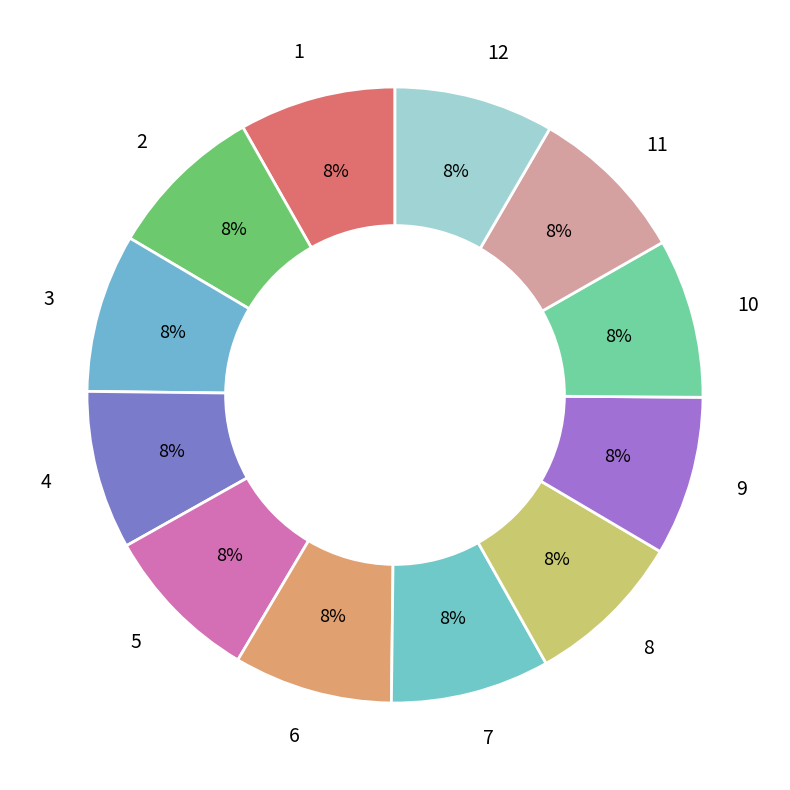

True or false: 4 accounts for 1% of the total.

False